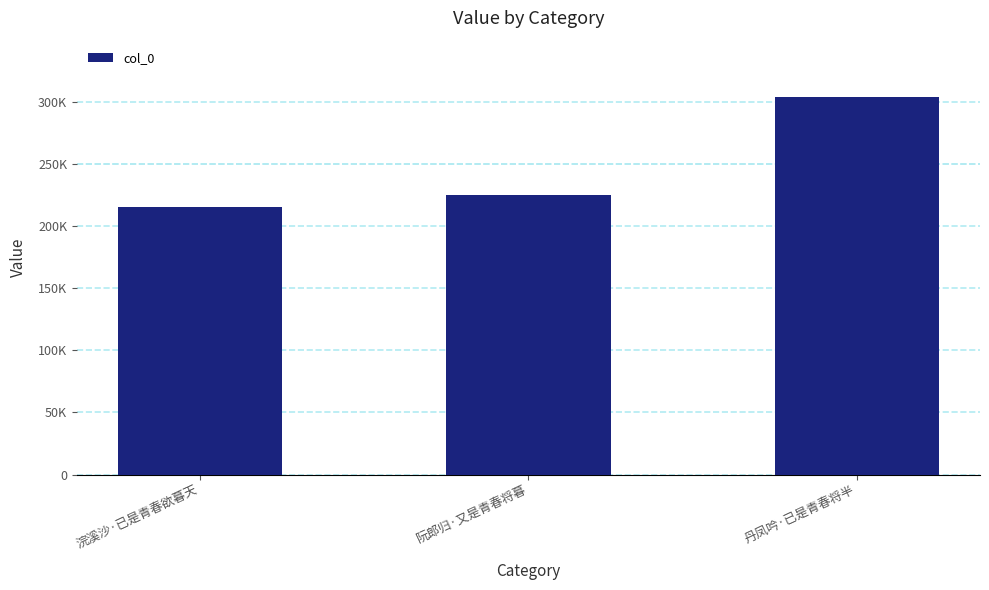

Are the bars grouped side by side (vs. stacked)?

No